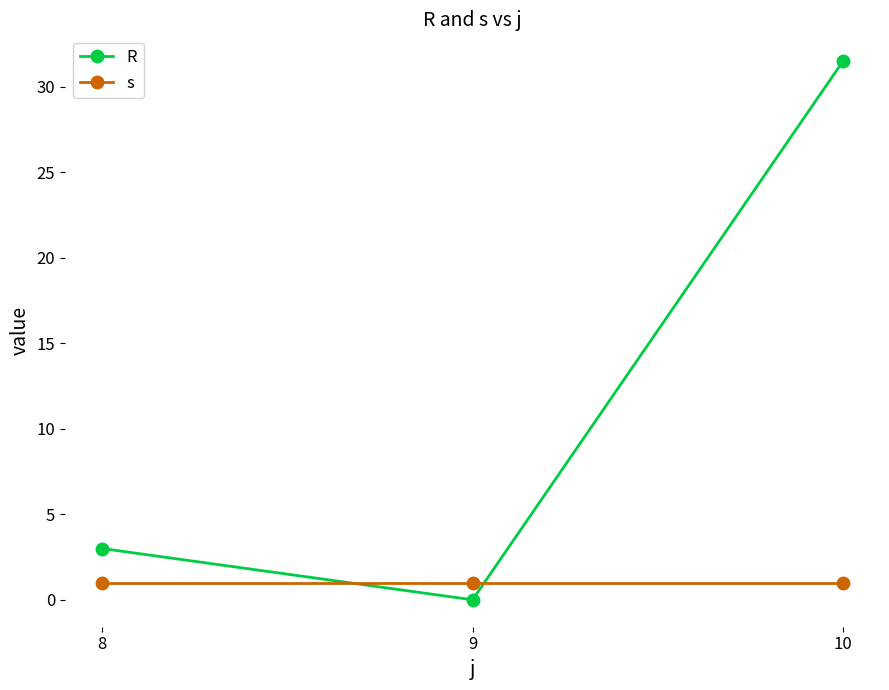

At which category is the sum across all series the highest?

10